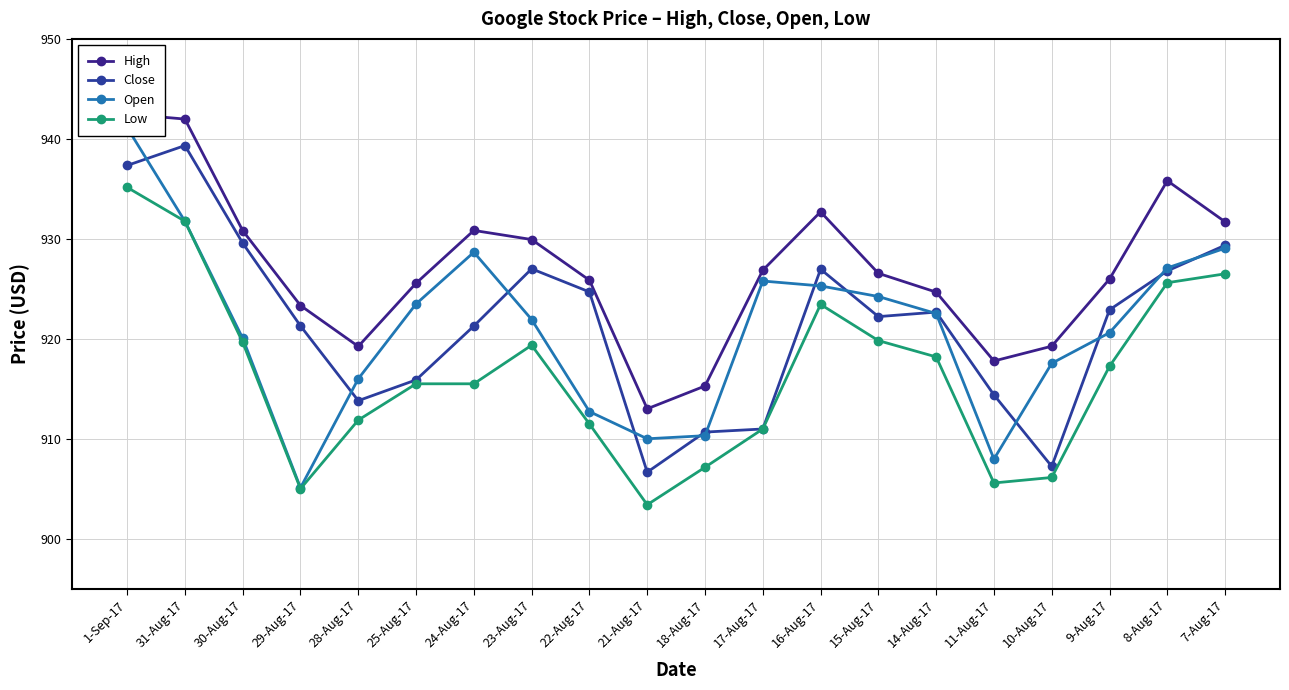

What is the total value across all series at 17-Aug-17?

3674.6